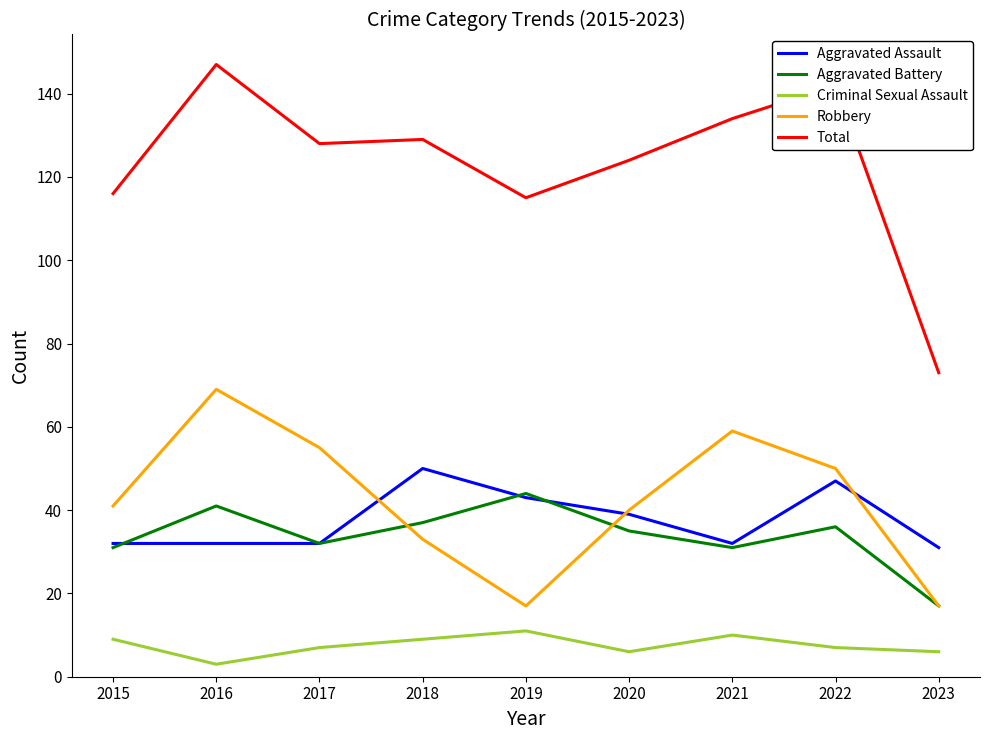

What is the difference between the highest and lowest values at 2023?

67